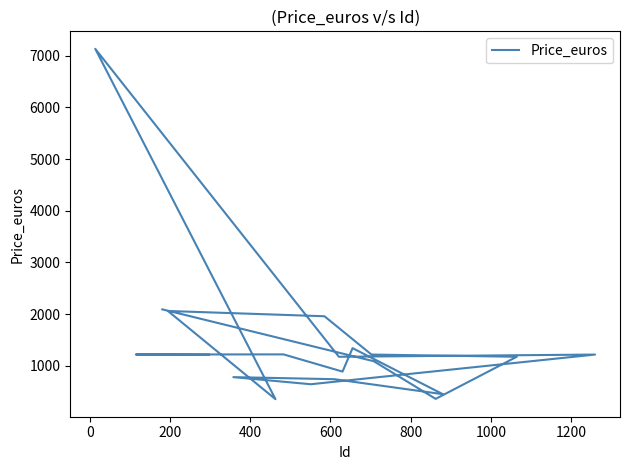

How many lines are shown in the chart?

1